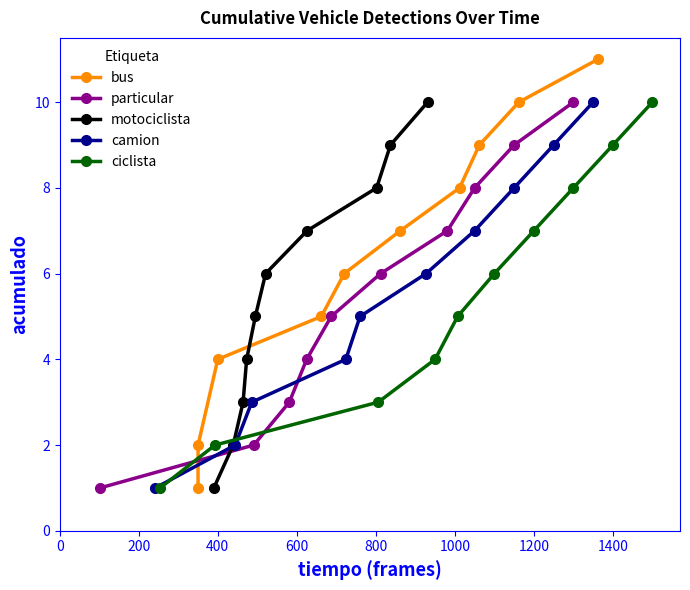

Which series has the largest range (max minus min)?

bus